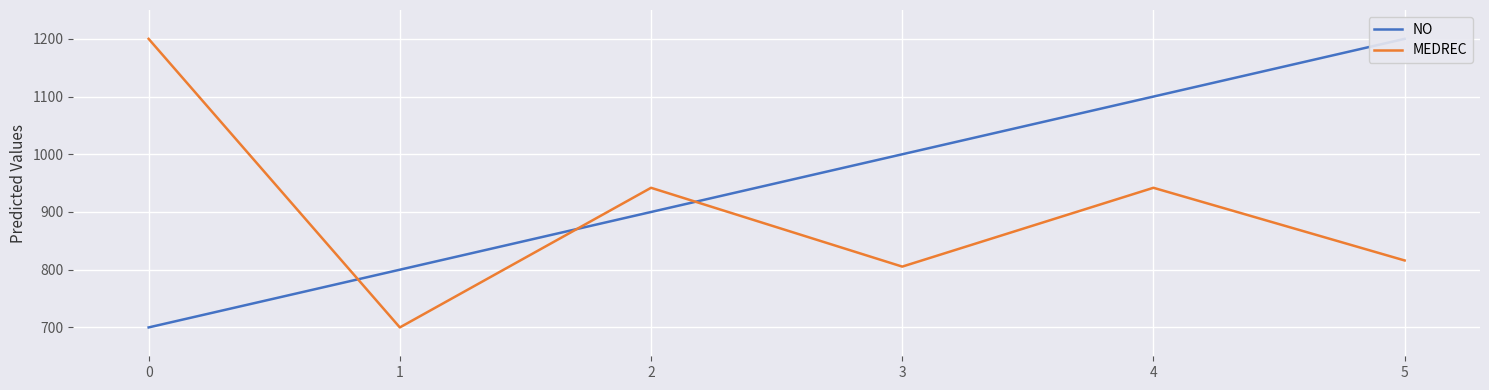

What is the average value of the NO series?

950.0